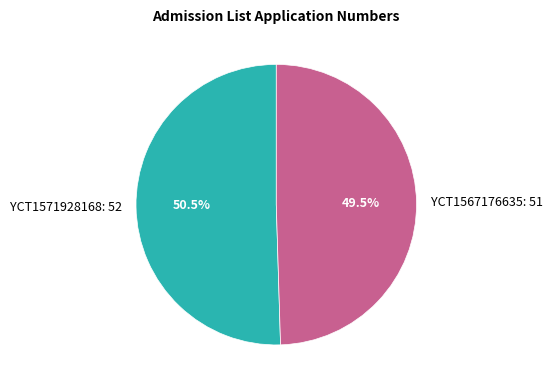

Is YCT1571928168: 52 the majority of the pie?

Yes